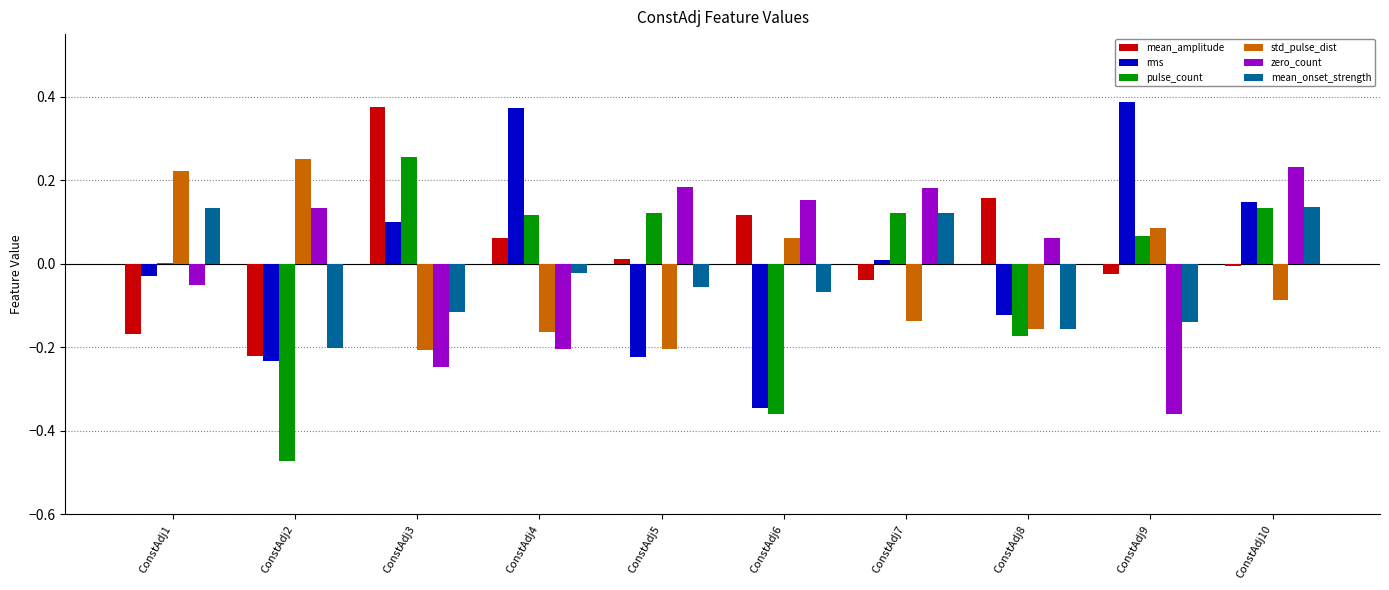

What are all the series names shown in the legend?

mean_amplitude, rms, pulse_count, std_pulse_dist, zero_count, mean_onset_strength